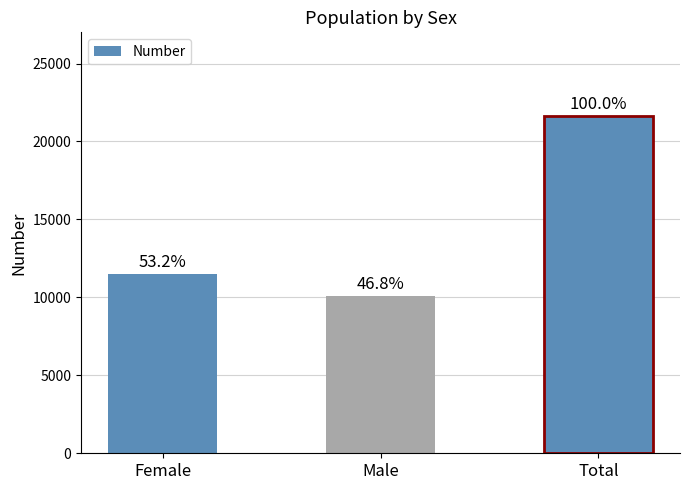

What is the label of the 3rd bar from the left?

Total